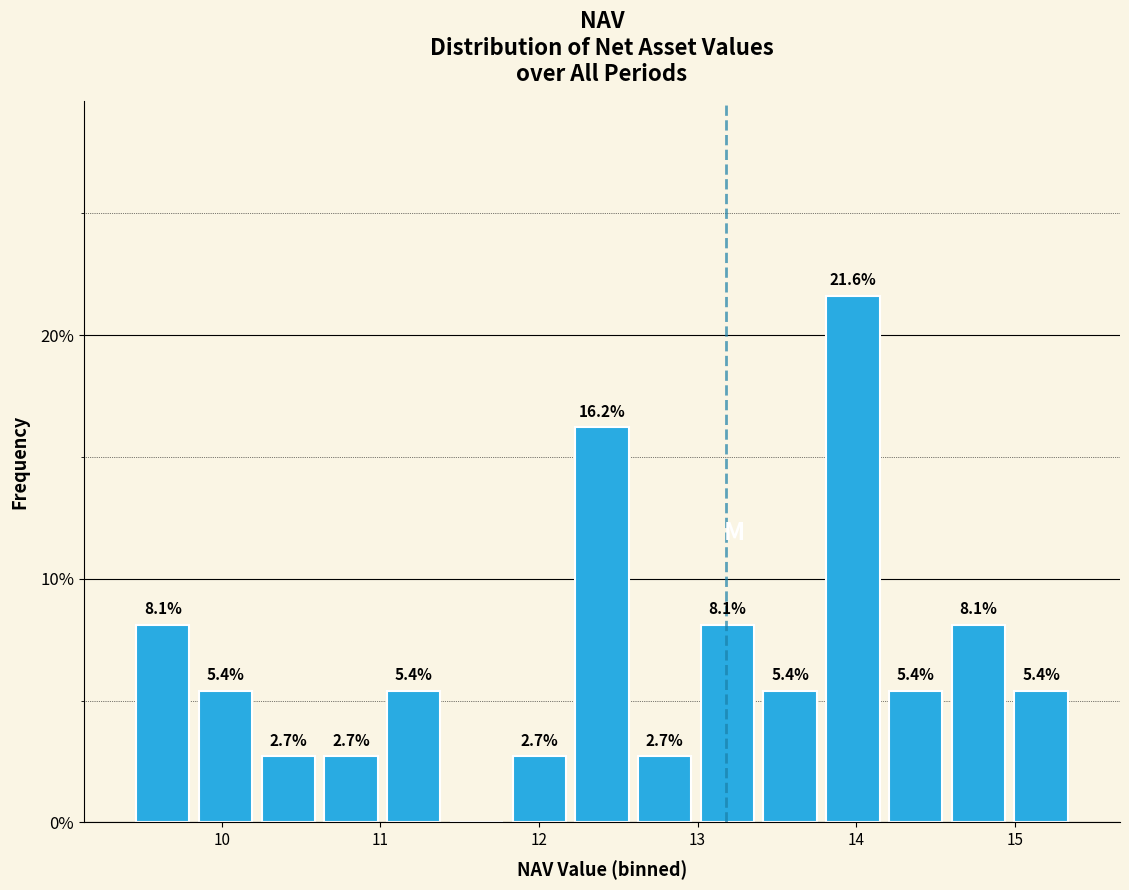

Around what value on the x-axis is the tallest bar? Give the approximate position of its centre, as read against the axis.

14.0